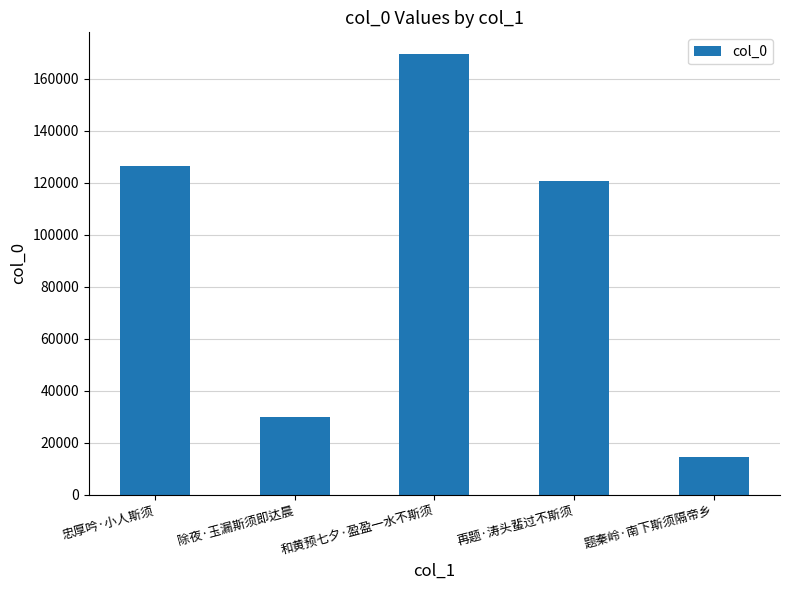

Rank the categories by value from lowest to highest.

题秦岭·南下斯须隔帝乡, 除夜·玉漏斯须即达晨, 再题·涛头蜚过不斯须, 忠厚吟·小人斯须, 和黄预七夕·盈盈一水不斯须